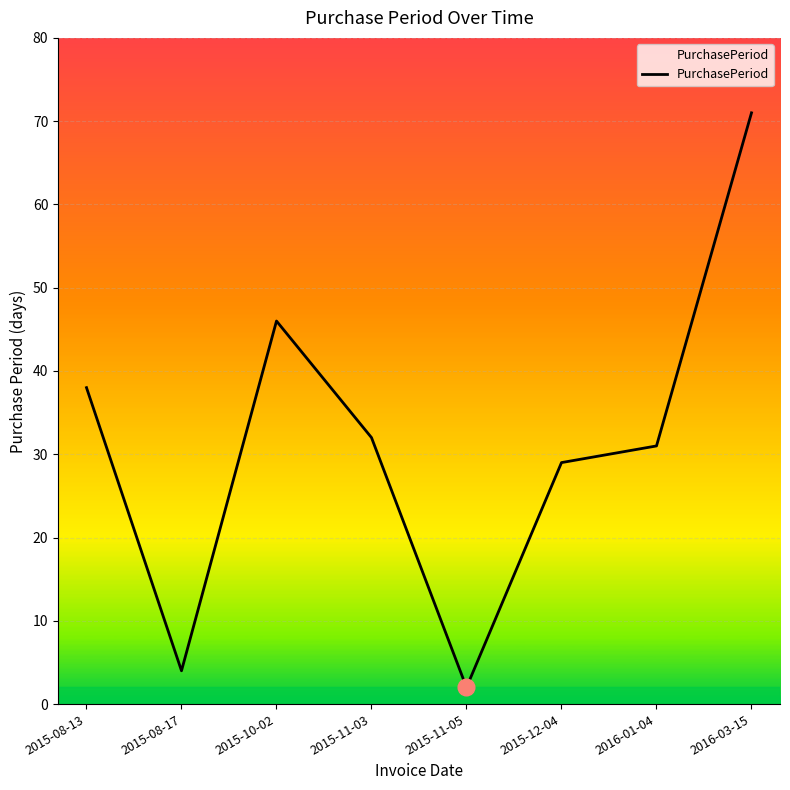

At which label does the data first exceed 32?

2015-08-13